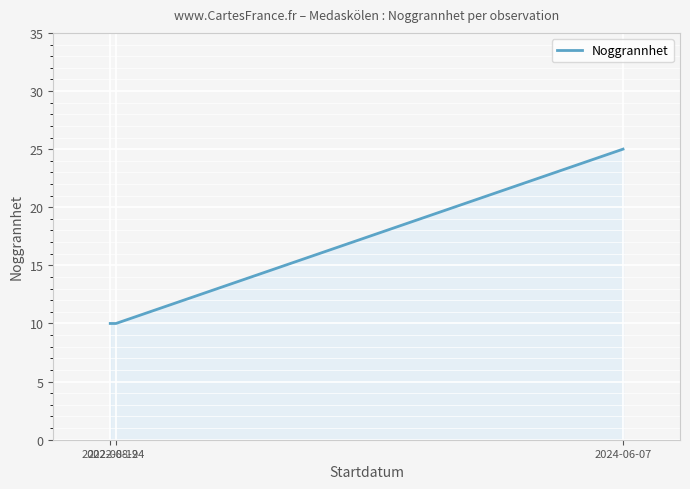

How many distinct data groups are displayed?

1